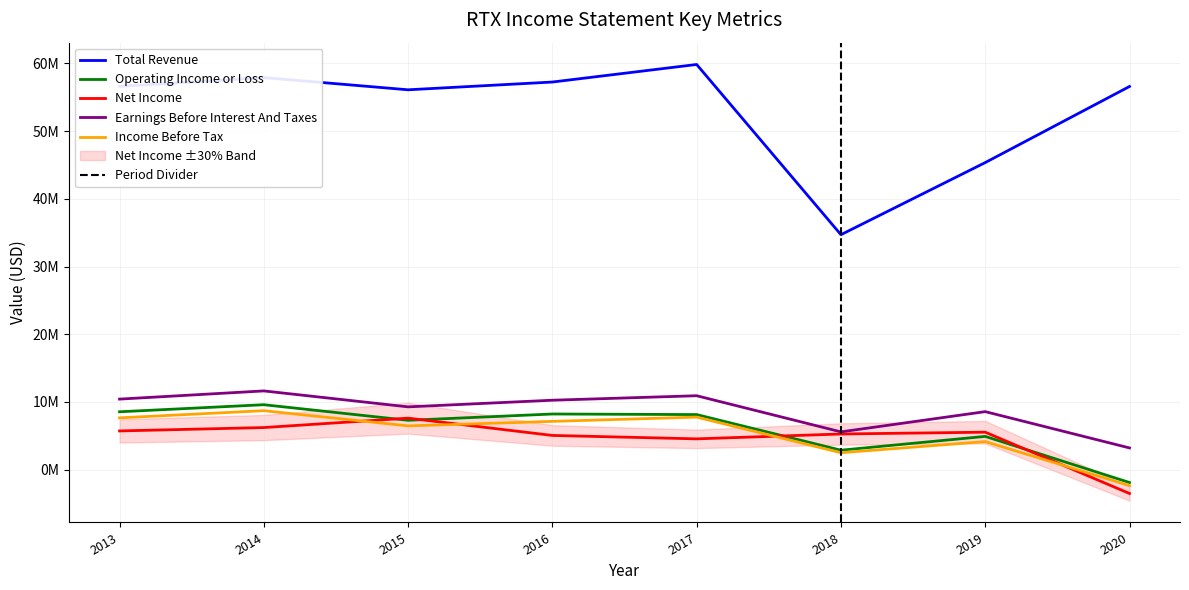

At which category is the sum across all series the highest?

2014